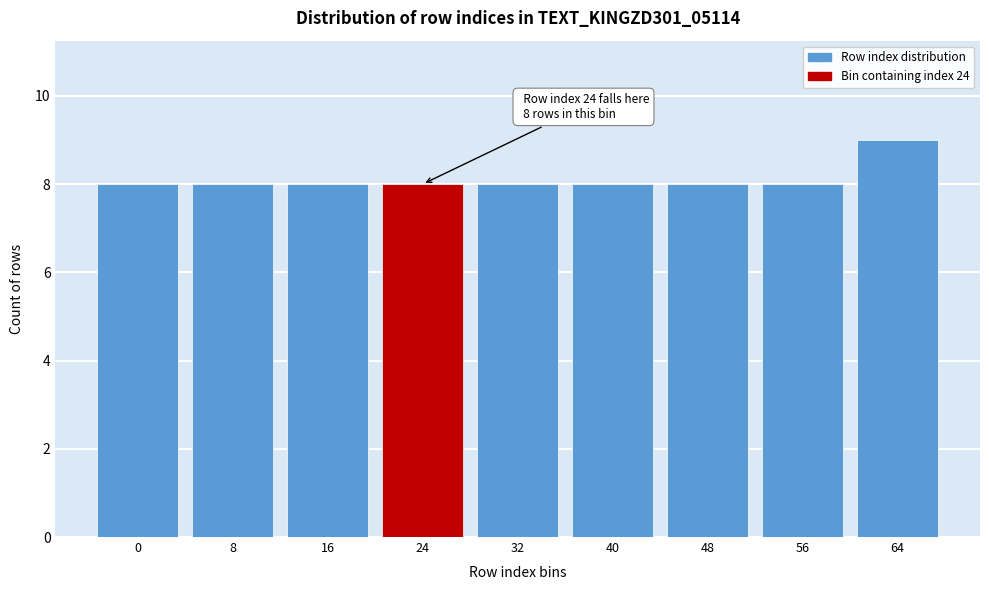

Reading left to right, what are all the values shown in this chart?

8	8	8	8	8	8	8	8	9